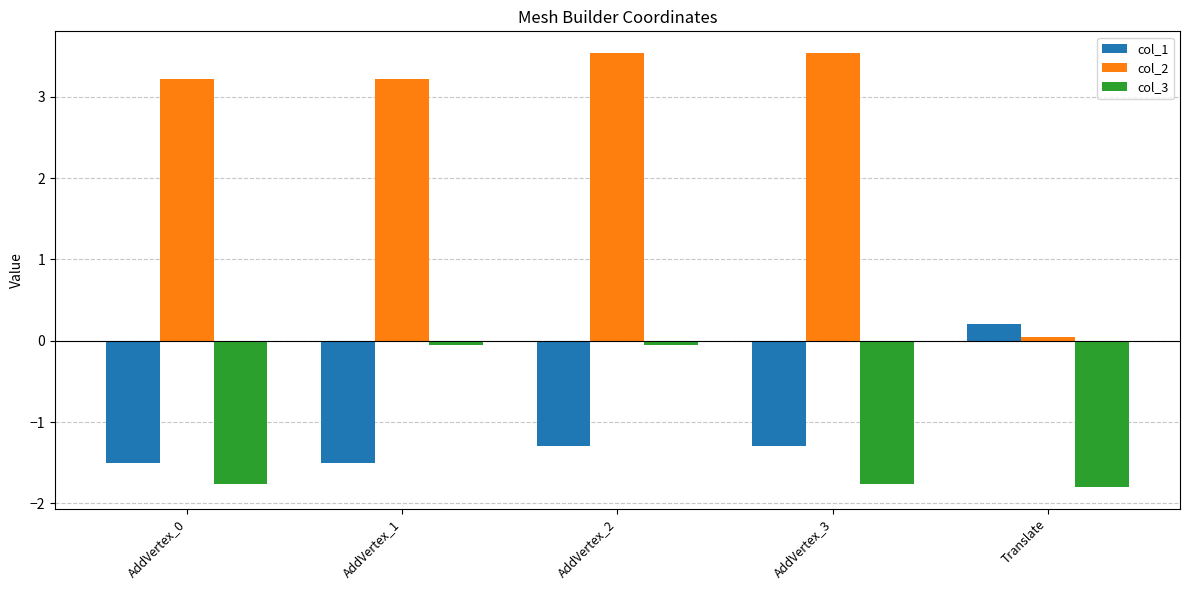

What is the sum of all col_1 values?

-5.4